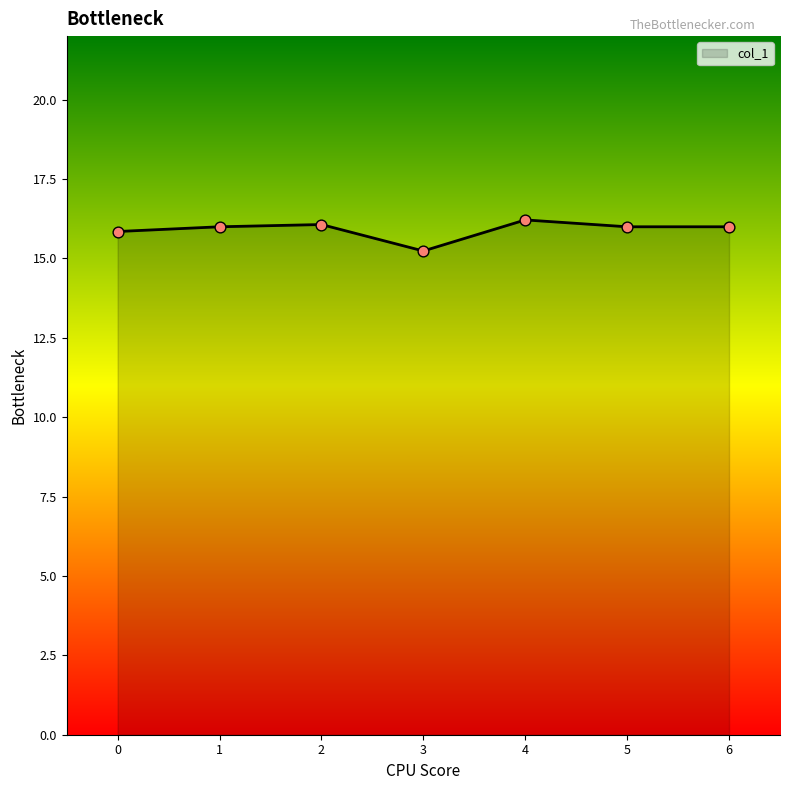

Between 4 and 6, which is larger?

4